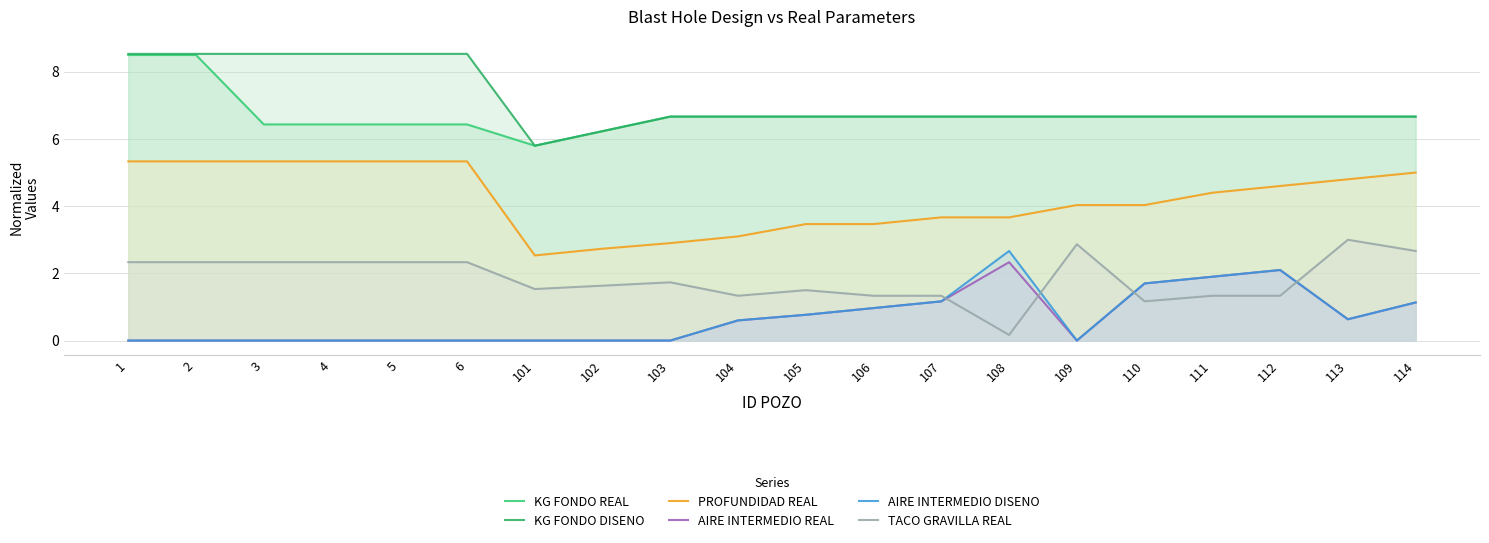

True or false: KG FONDO REAL has more than 0 interior local peaks.

False